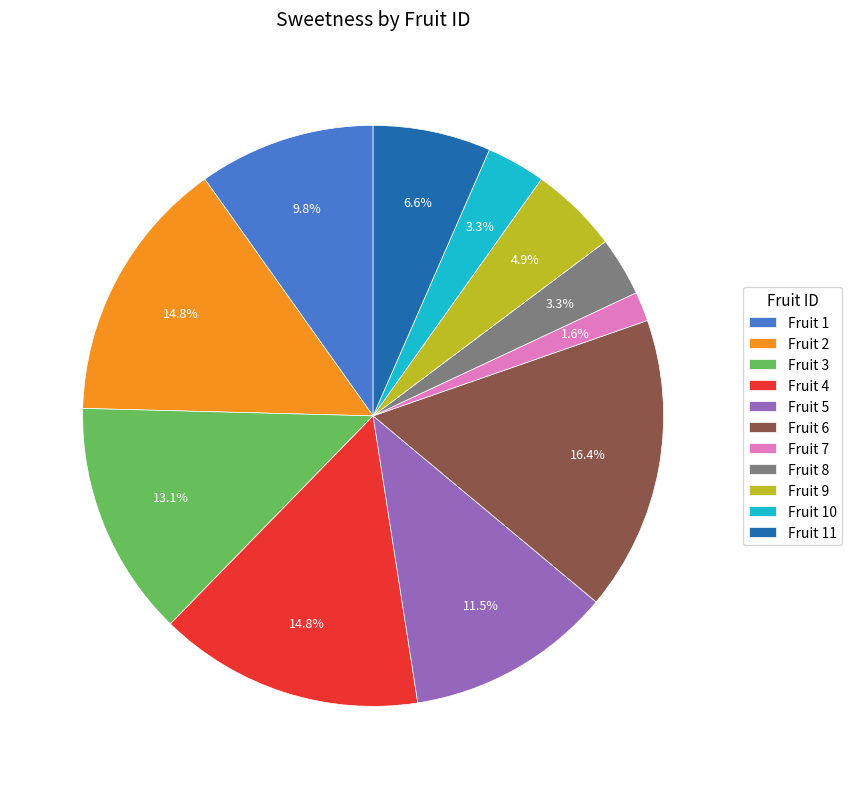

To the nearest percent, what is the average slice percentage?

9%